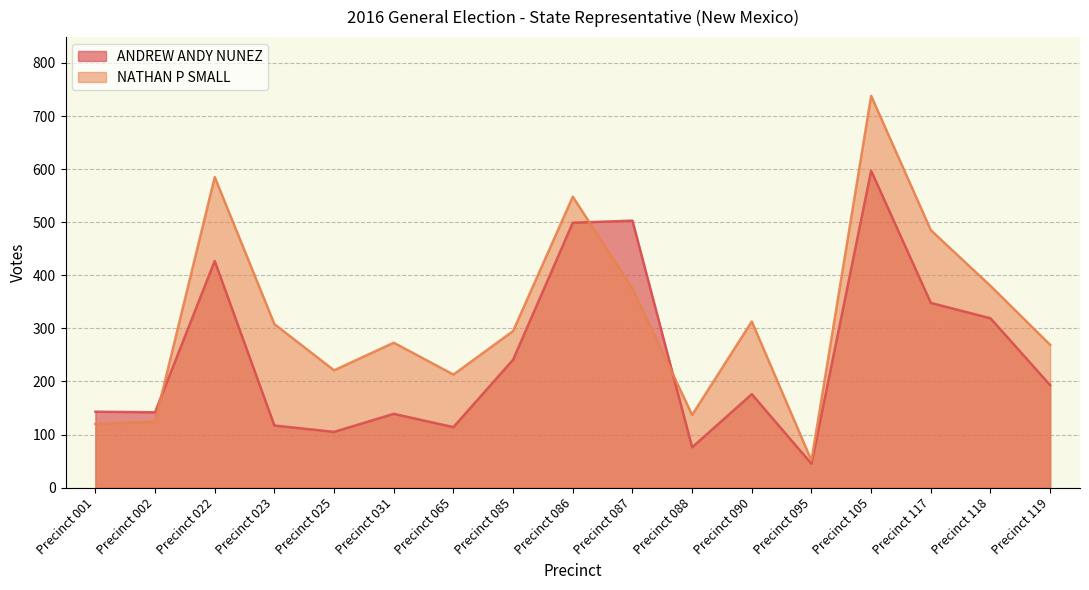

At how many categories does at least one series exceed 303?

8